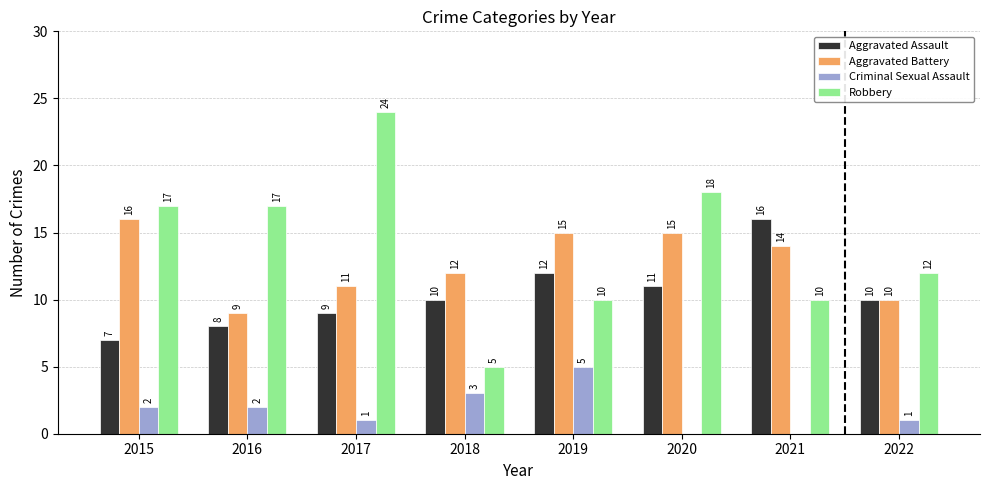

Is the value of Aggravated Battery at 2019 greater than the value of Robbery at 2016?

No